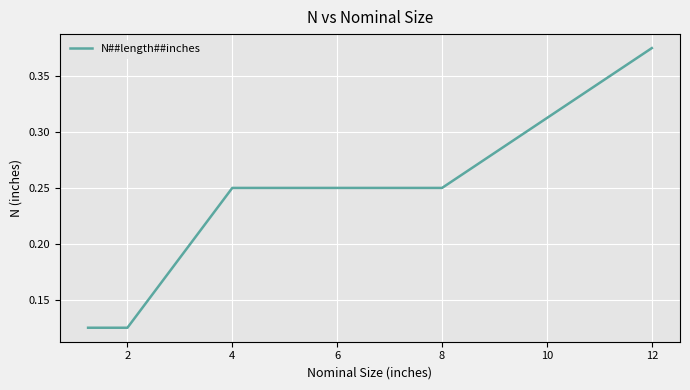

Count the number of categories in the chart.

9